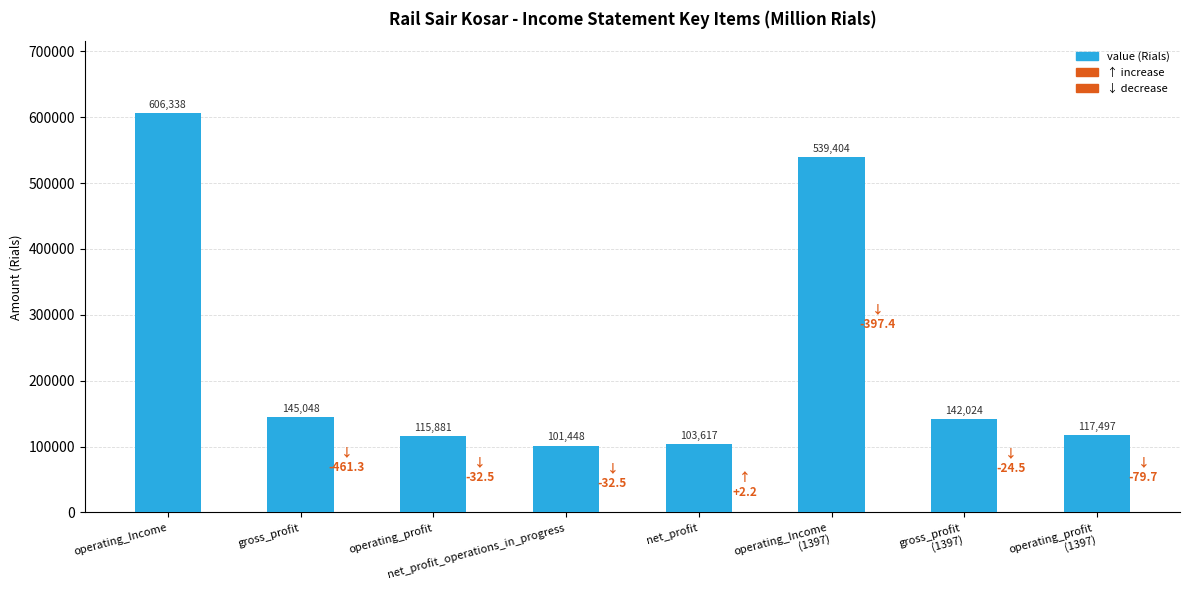

Is it true that the value at operating_Income
(1397) is 286351?

False